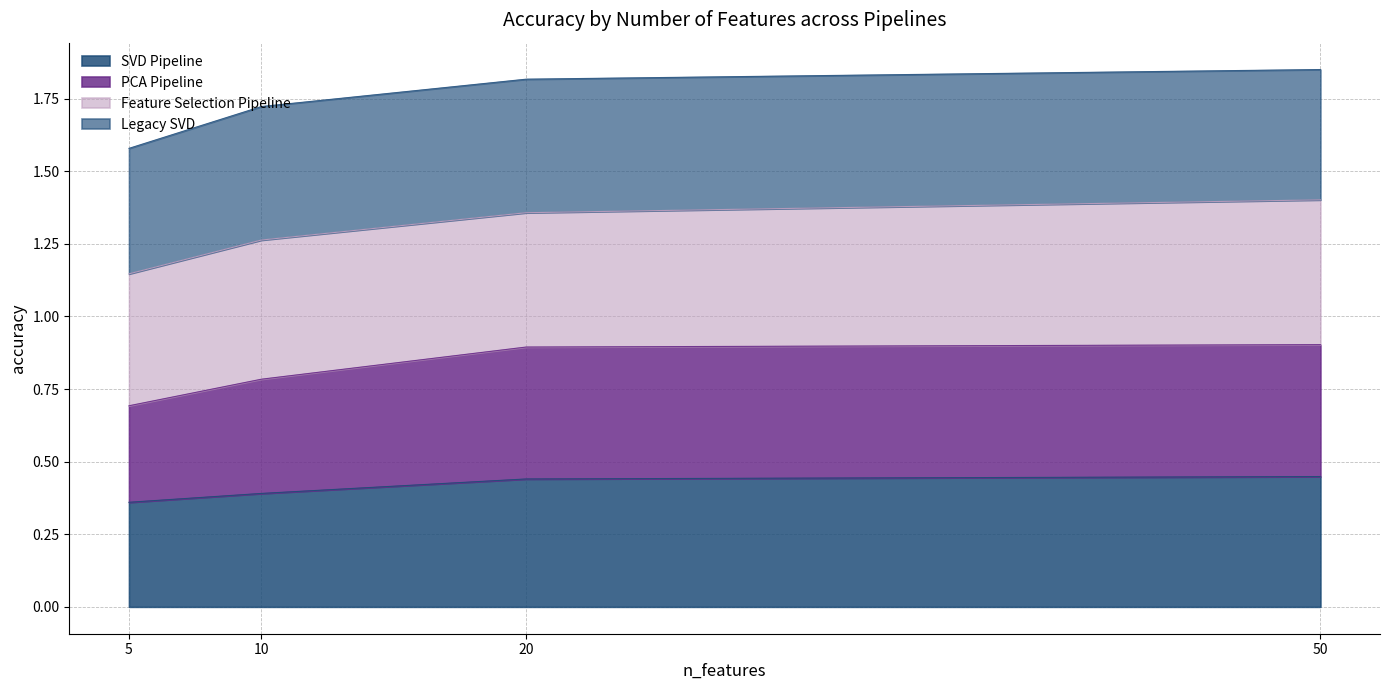

The value of SVD Pipeline at 10 is 0.1. True or false?

False